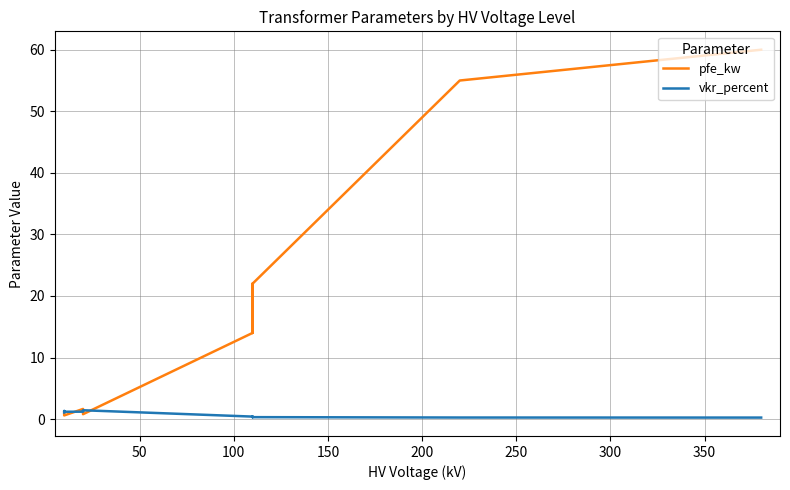

How many distinct data groups are displayed?

2